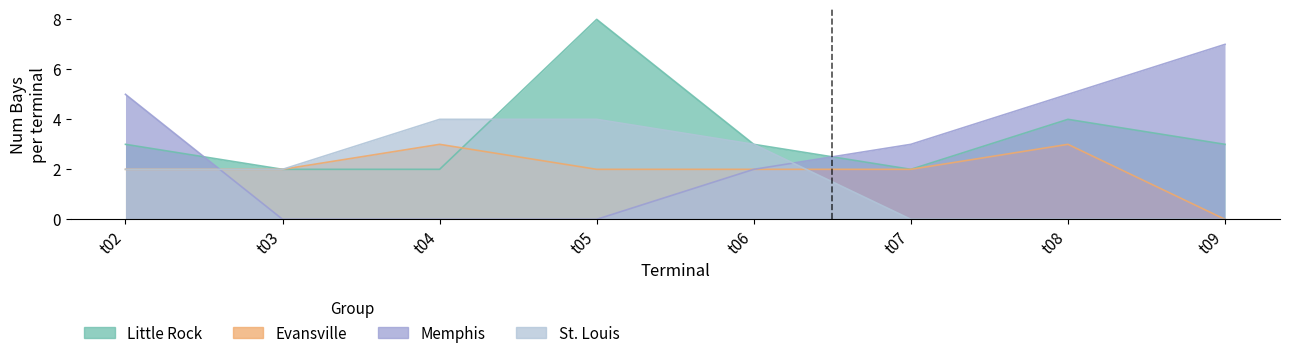

Reading left to right, what are all the values shown in this chart?

Little Rock: t02=3	t03=2	t04=2	t05=8	t06=3	t07=2	t08=4	t09=3
Evansville: t02=2	t03=2	t04=3	t05=2	t06=2	t07=2	t08=3	t09=0
Memphis: t02=5	t03=0	t04=0	t05=0	t06=2	t07=3	t08=5	t09=7
St. Louis: t02=2	t03=2	t04=4	t05=4	t06=3	t07=0	t08=0	t09=0